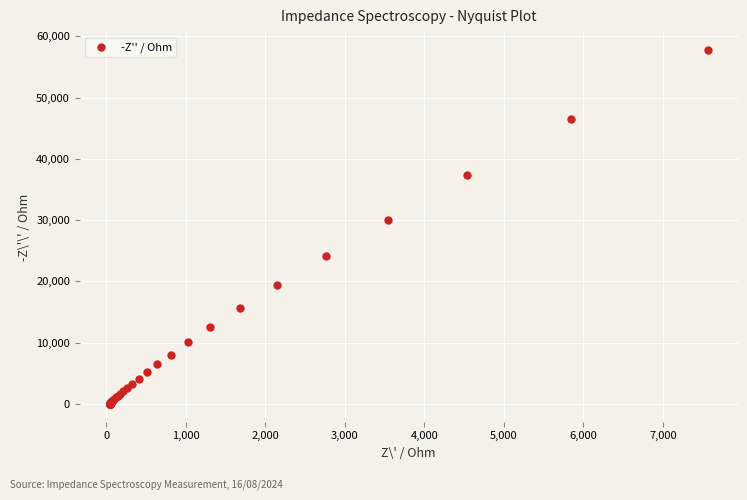

What Y value in the scatter plot is closest to 28896?

30093.2